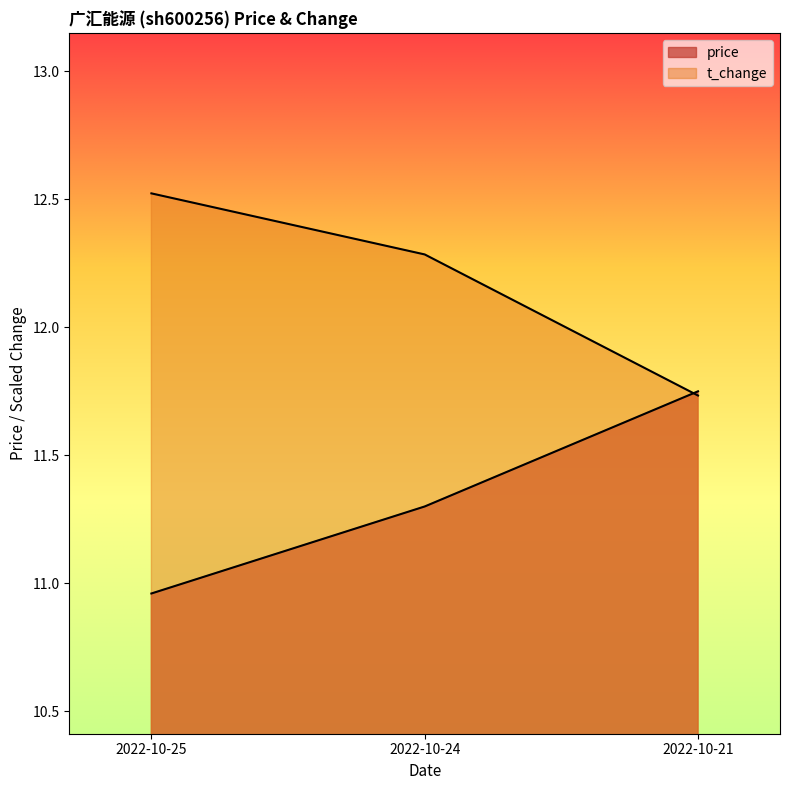

What is the total value across all series at 2022-10-25?

23.5